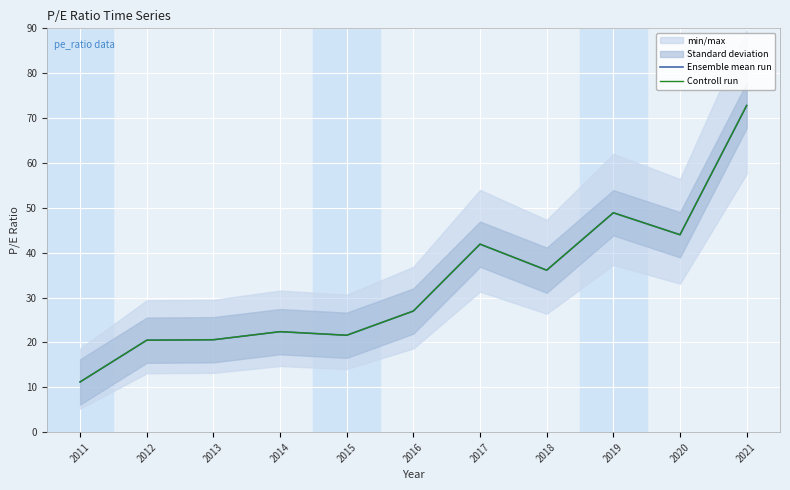

Which category has the lowest value in the Ensemble mean run series?

2011